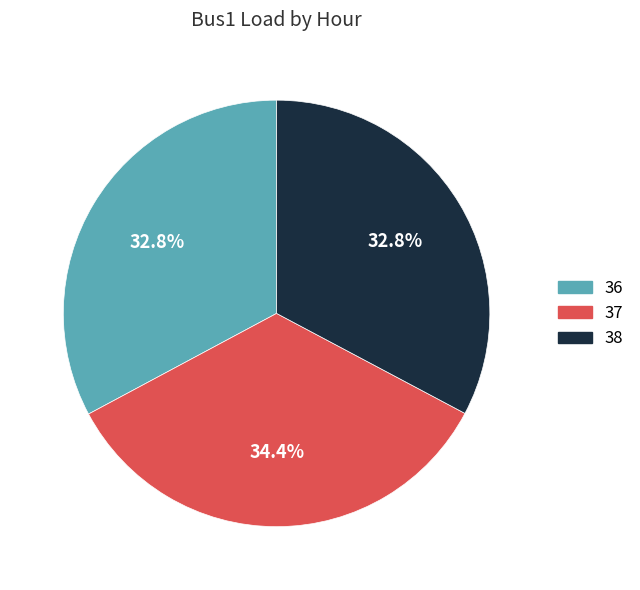

Which slice is the largest?

37